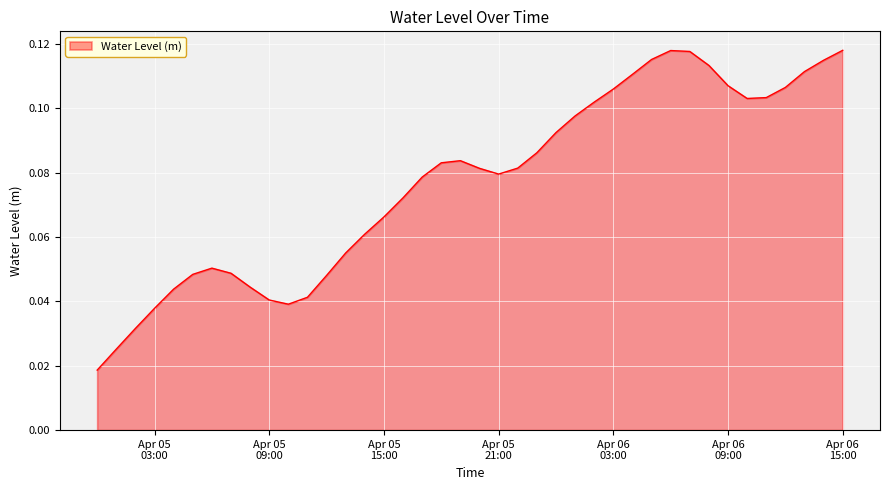

What is the greatest value displayed?

0.1